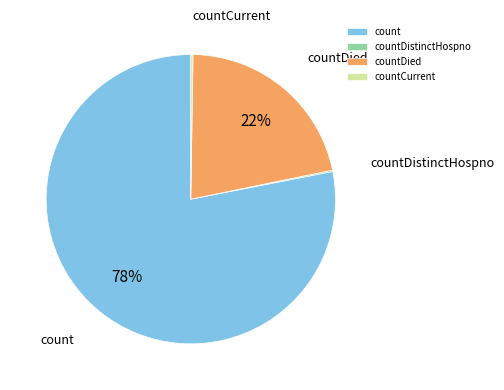

What is the majority slice?

count